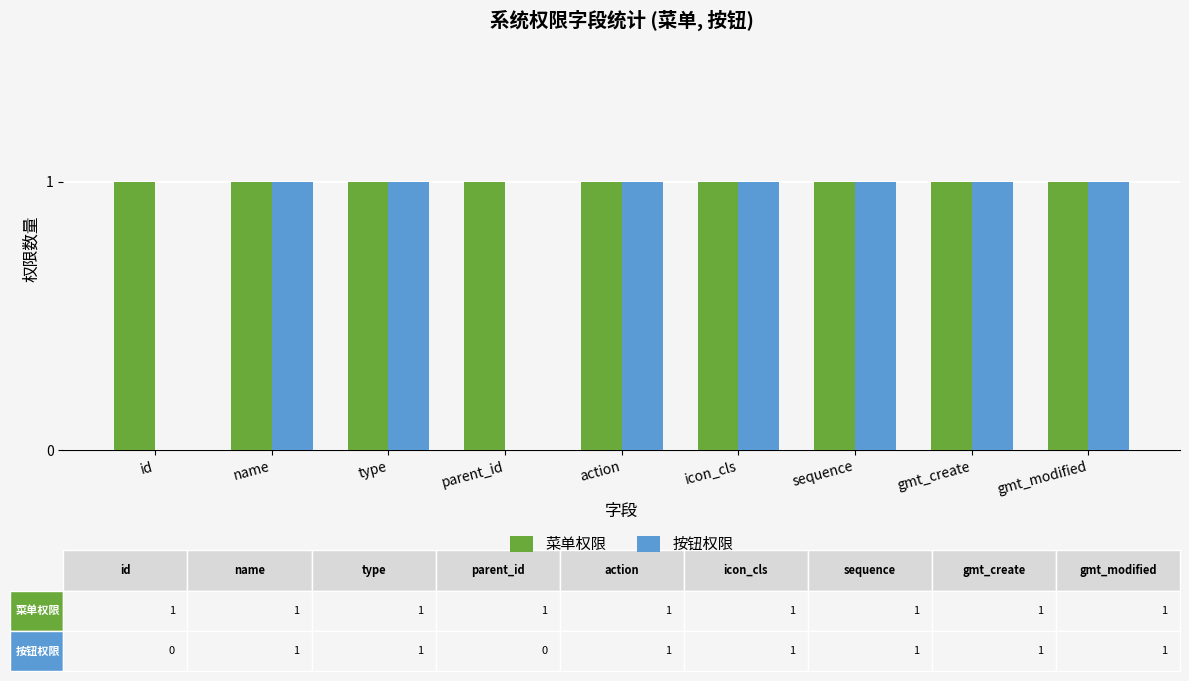

What is the sum of all 菜单权限 values?

9